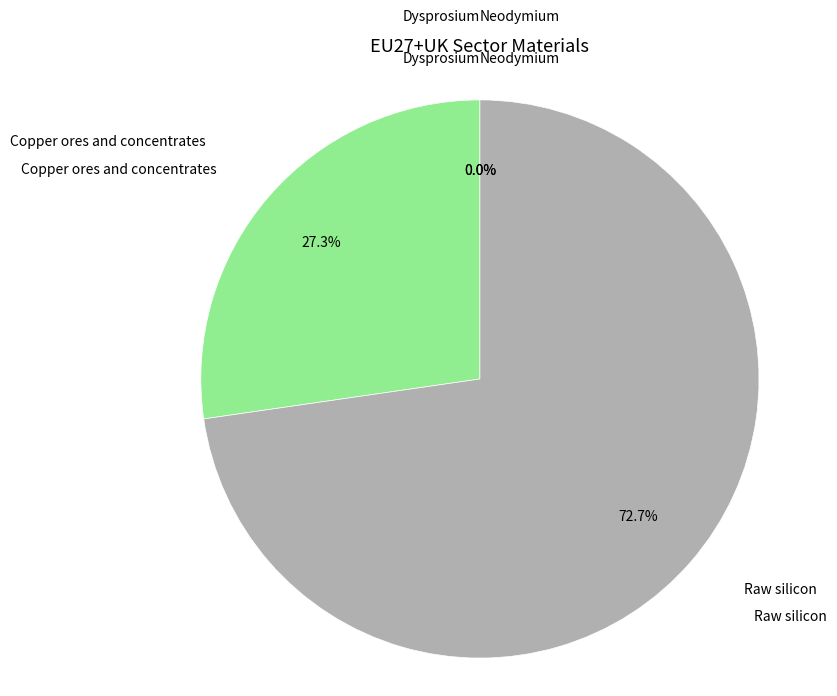

Is it true that Neodymium is 0% of the pie?

True